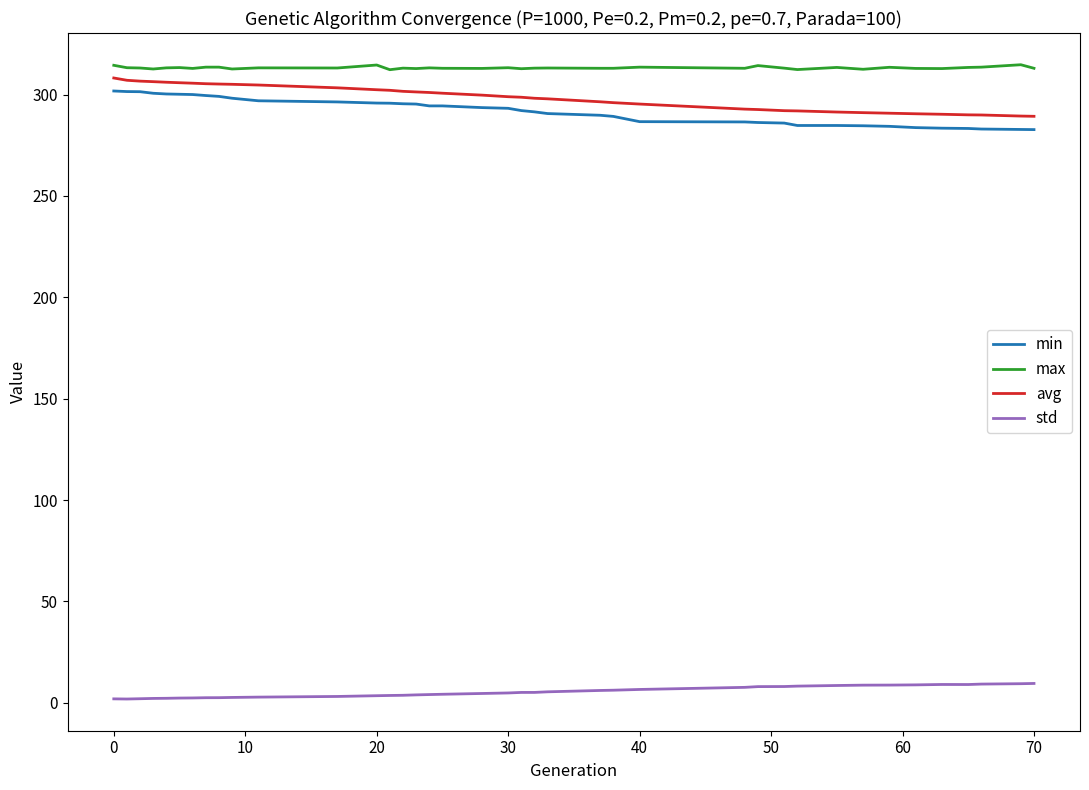

Which series has the largest total across all categories?

max